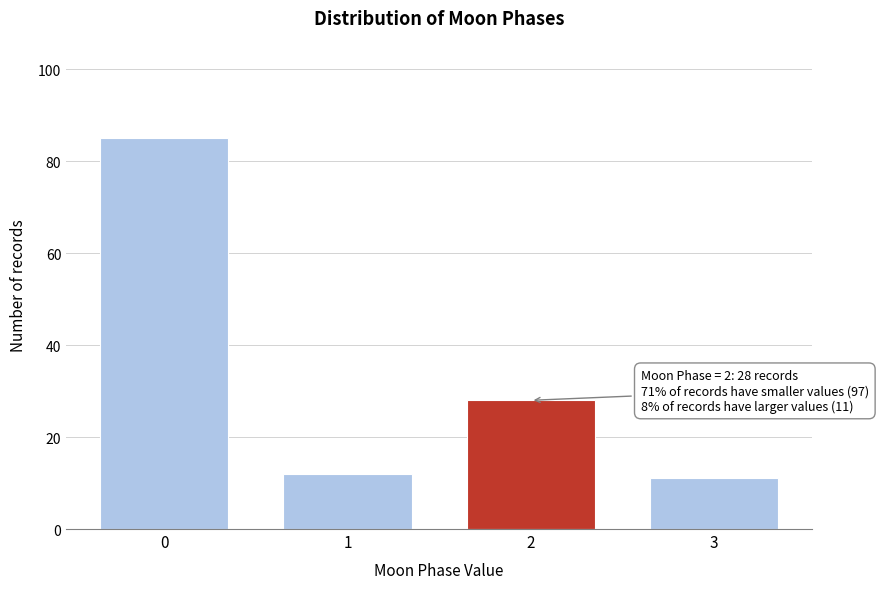

Reading right to left, transcribe all the data shown in this chart.

11	28	12	85